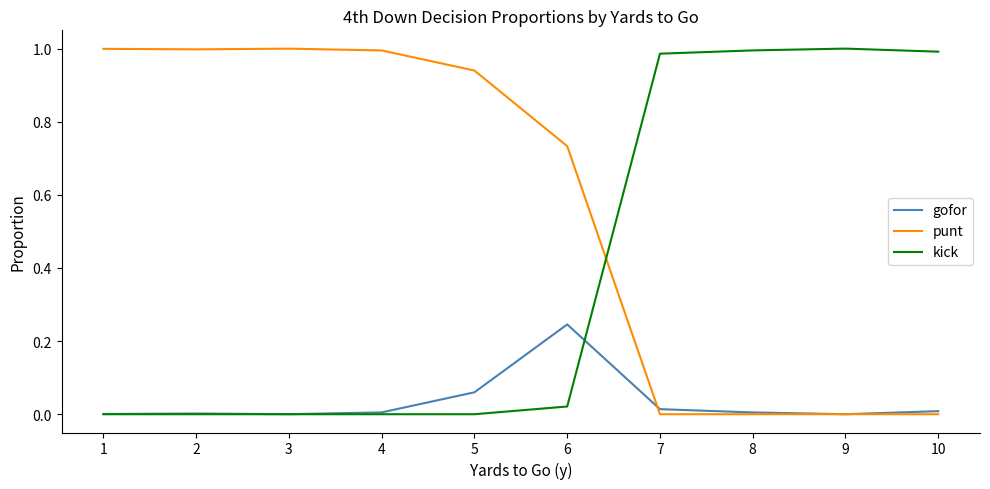

The kick series shows -0.7 at 4. True or false?

False